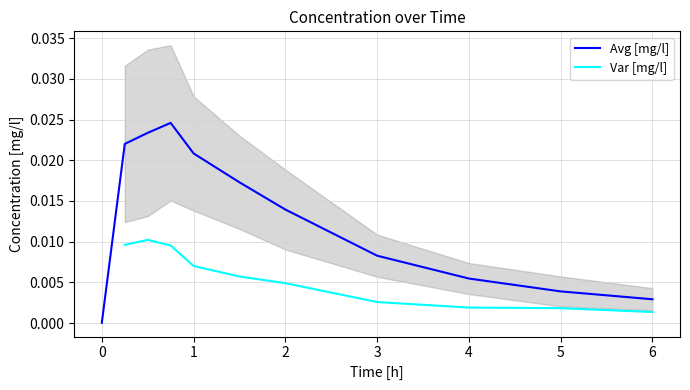

Which has a higher value, 6 or 2?

2